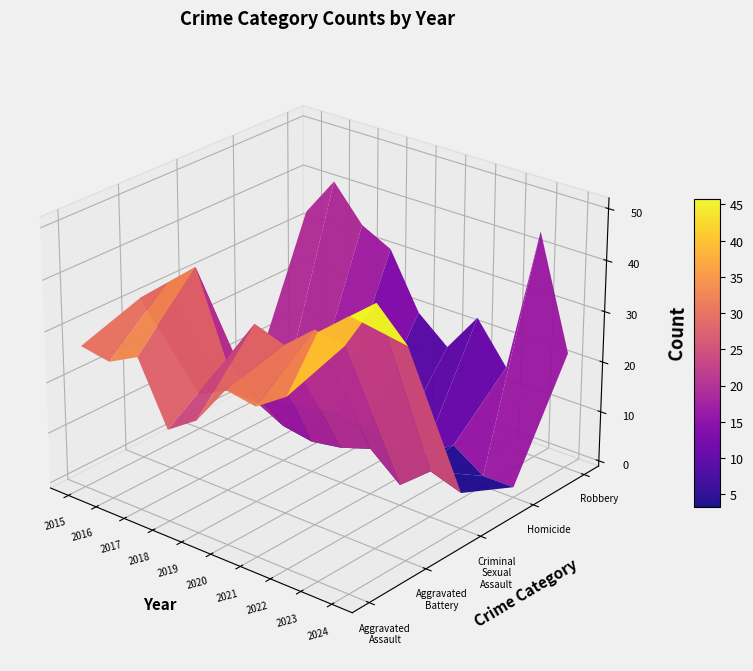

What is the sum of all Aggravated Assault values?

306